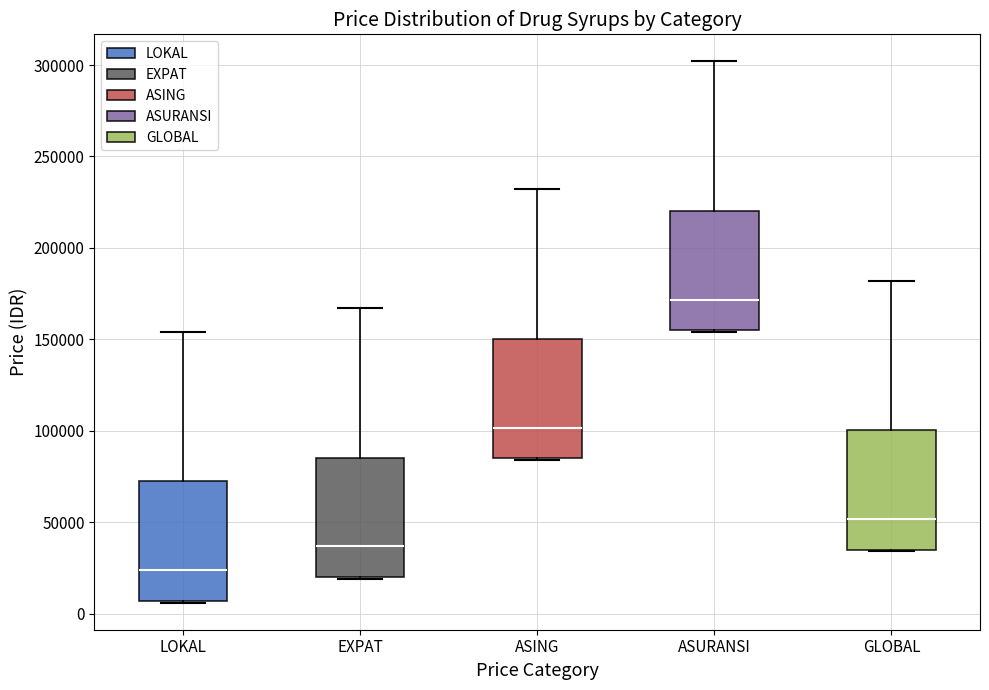

Reading left to right, transcribe this box plot: for each box, give where its median line is, the range the box spans, and where its two whiskers end, as read against the y-axis. The values are not printed on the chart, so give them approximately, as read against the axis.

LOKAL: median 25000, box 5000 to 70000, whiskers 5000 to 155000
EXPAT: median 35000, box 20000 to 85000, whiskers 20000 to 165000
ASING: median 100000, box 85000 to 150000, whiskers 85000 to 230000
ASURANSI: median 170000, box 155000 to 220000, whiskers 155000 to 300000
GLOBAL: median 50000, box 35000 to 100000, whiskers 35000 to 180000